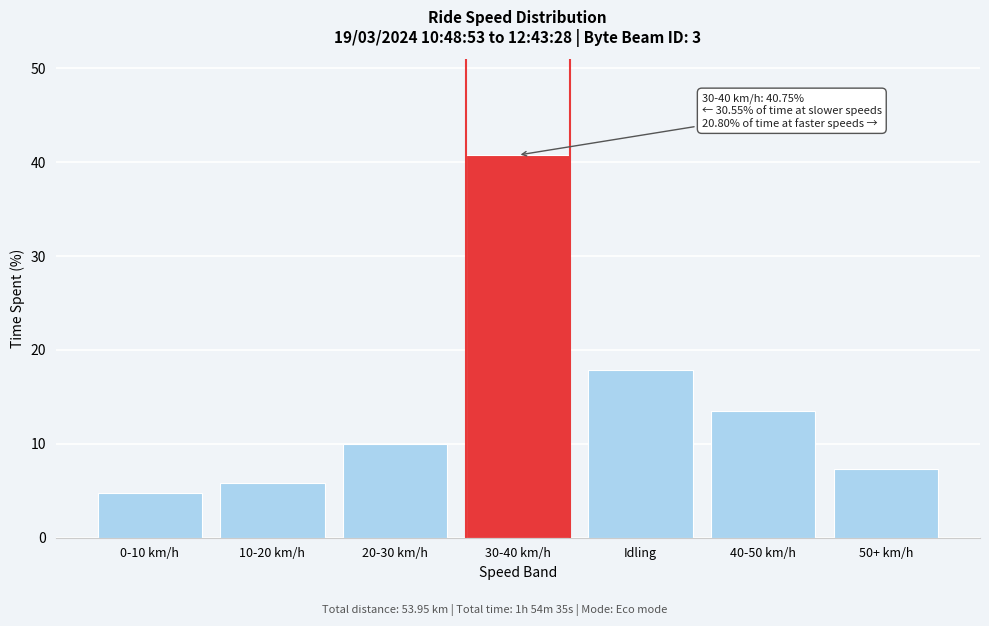

Reading left to right, list all the values displayed in this chart.

4.8	5.9	9.9	40.8	17.9	13.5	7.3